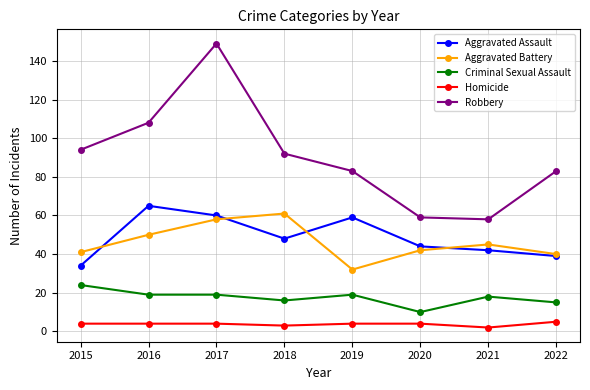

True or false: Robbery and Criminal Sexual Assault intersect in this chart.

False